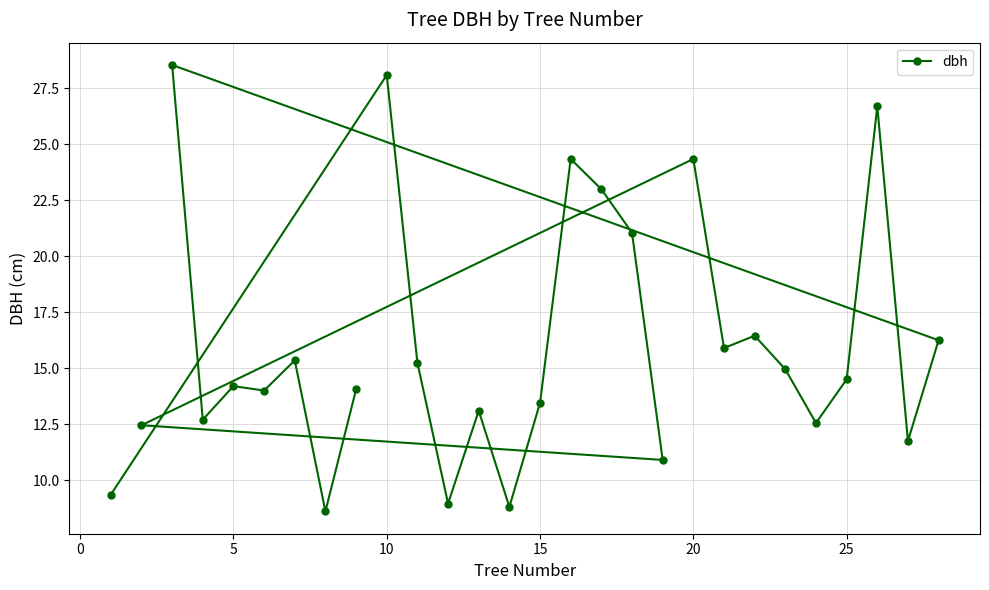

What is the sum of all values?

449.6